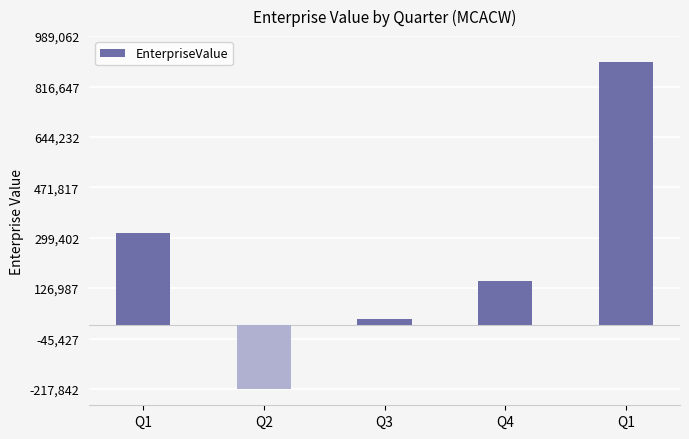

How many values are below 151062?

2